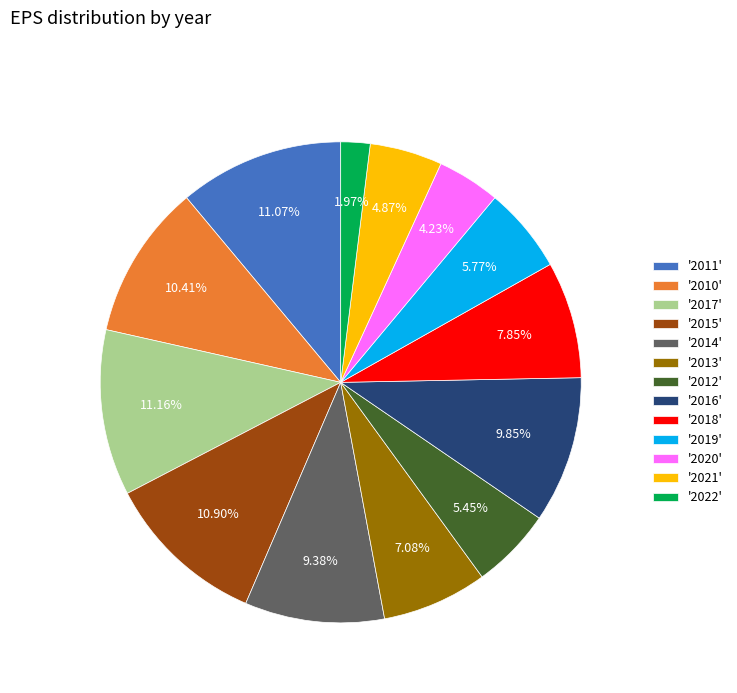

Is there a majority slice in this chart?

No